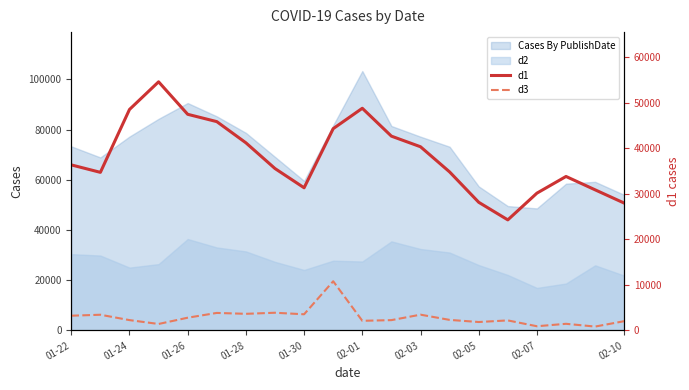

True or false: d3 and d1 cross at least once.

False